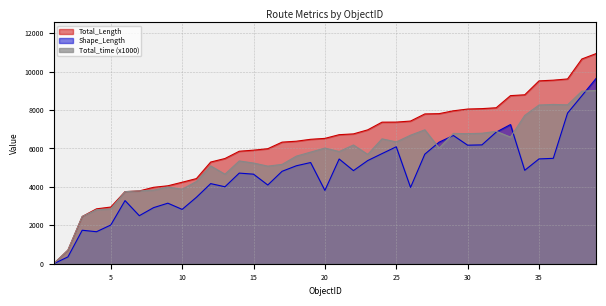

Reading right to left, what are all the values shown in this chart?

Total_Length: 39=10937.5	38=10655.5	37=9617.7	36=9553.3	35=9517.2	34=8792.4	33=8749.0	32=8117.7	31=8072.5	30=8050.4	29=7959.6	28=7811.1	27=7796.2	26=7425.8	25=7371.2	24=7368.0	23=6968.1	22=6757.6	21=6716.4	20=6523.6	19=6476.1	18=6376.2	17=6328.5	16=5986.5	15=5910.5	14=5854.9	13=5476.0	12=5292.3	11=4431.1	10=4240.9	9=4056.6	8=3977.0	7=3788.9	6=3753.6	5=2949.8	4=2856.8	3=2456.8	2=708.5	1=0.0
Shape_Length: 39=9645.7	38=8739.8	37=7841.2	36=5484.7	35=5454.9	34=4862.7	33=7243.0	32=6848.8	31=6184.9	30=6169.5	29=6673.8	28=6326.8	27=5701.7	26=3971.0	25=6086.4	24=5730.4	23=5368.7	22=4845.4	21=5450.1	20=3815.1	19=5266.5	18=5097.6	17=4809.8	16=4097.8	15=4661.3	14=4716.6	13=4005.4	12=4169.2	11=3457.0	10=2827.9	9=3150.9	8=2918.8	7=2499.9	6=3285.6	5=2014.1	4=1665.4	3=1743.1	2=354.5	1=0.0
Total_time: 39=9020.0	38=8980.0	37=8270.0	36=8290.0	35=8260.0	34=7720.0	33=6590.0	32=6890.0	31=6790.0	30=6770.0	29=6780.0	28=6020.0	27=6970.0	26=6690.0	25=6340.0	24=6500.0	23=5690.0	22=6180.0	21=5840.0	20=6020.0	19=5810.0	18=5600.0	17=5170.0	16=5080.0	15=5240.0	14=5350.0	13=4660.0	12=5090.0	11=4280.0	10=3880.0	9=3990.0	8=3830.0	7=3790.0	6=3750.0	5=2850.0	4=2810.0	3=2460.0	2=710.0	1=0.0